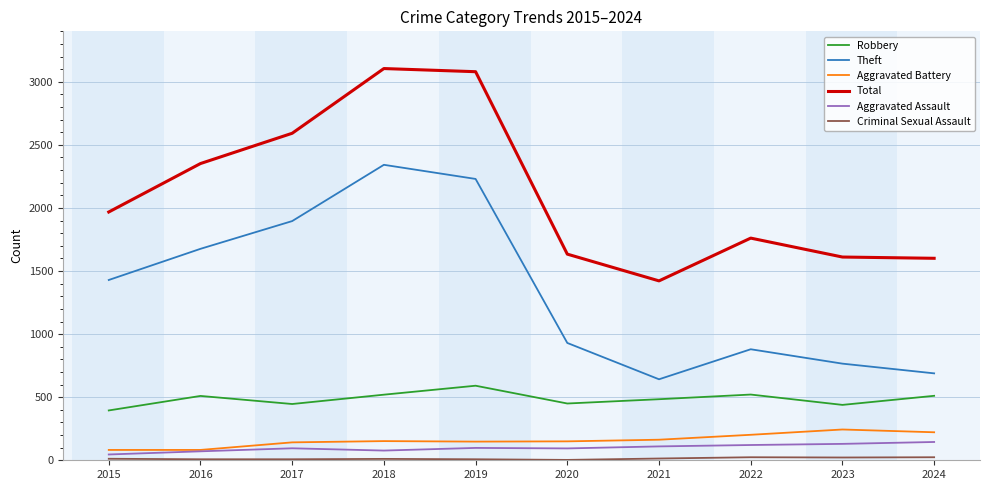

What is the maximum value shown in the chart?

3105